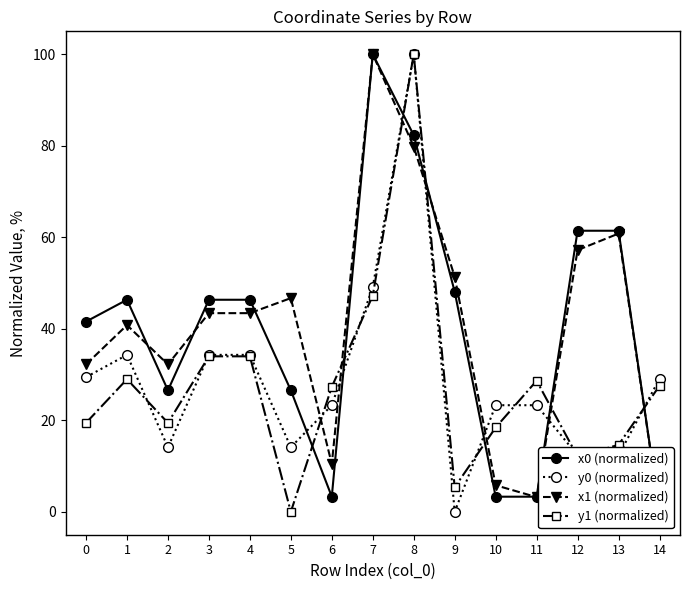

What are all the series names shown in the legend?

x0 (normalized), y0 (normalized), x1 (normalized), y1 (normalized)